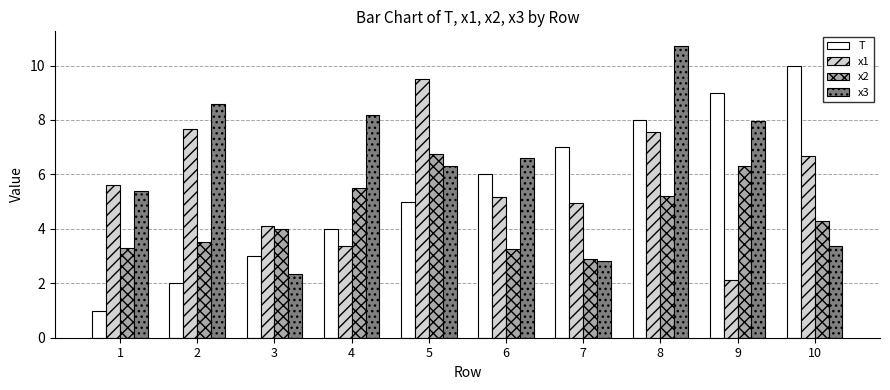

Which category has the highest value in the x1 series?

5